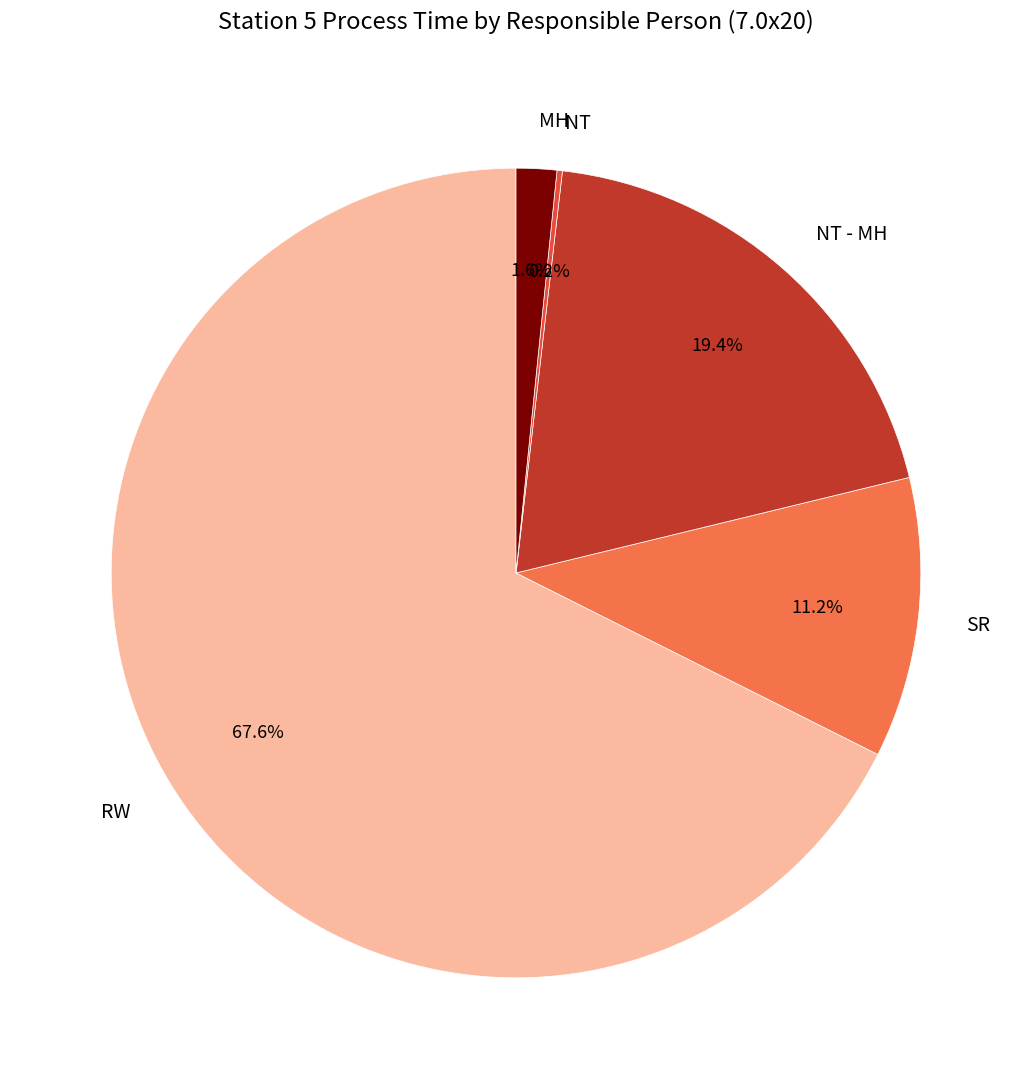

What is the largest slice in the pie chart?

RW